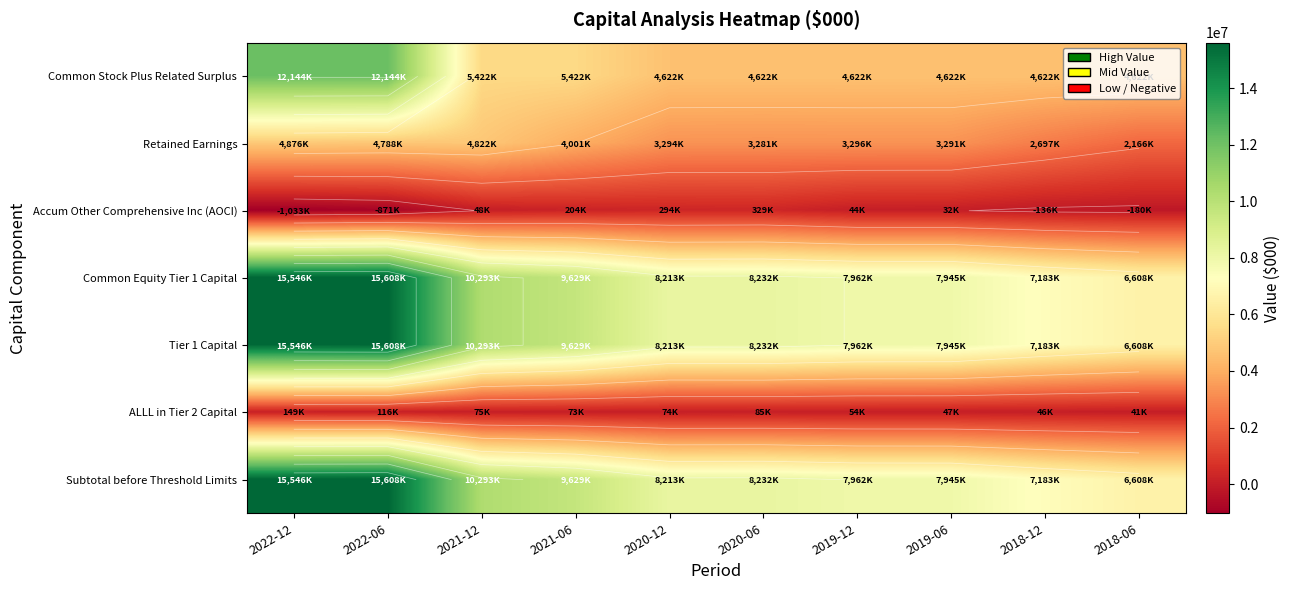

The value of Subtotal before Threshold Limits at 2021-12 is 10293000. True or false?

True